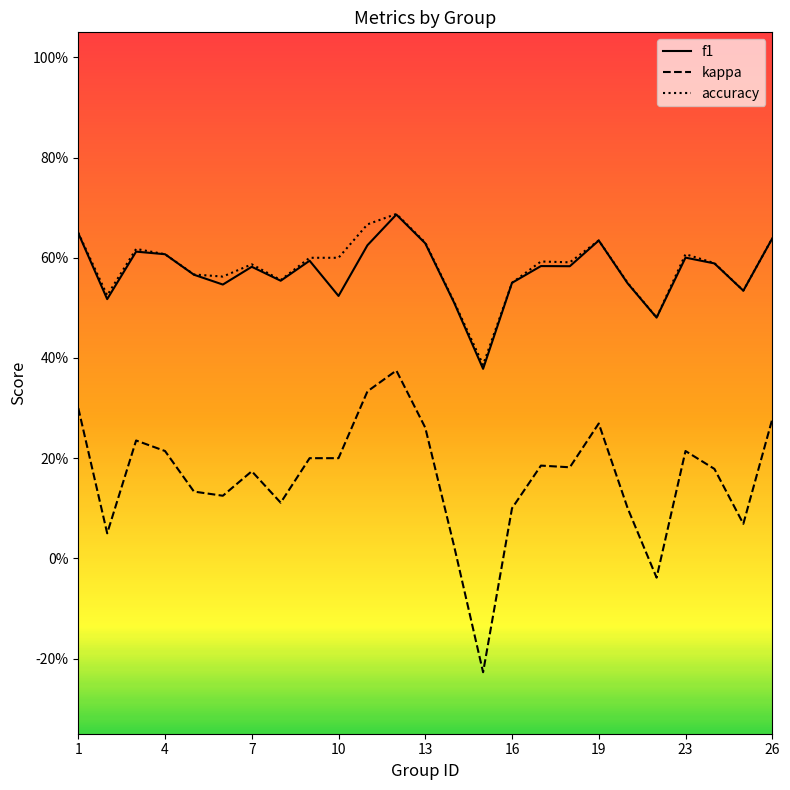

Does the chart display data point markers on the line(s)?

No